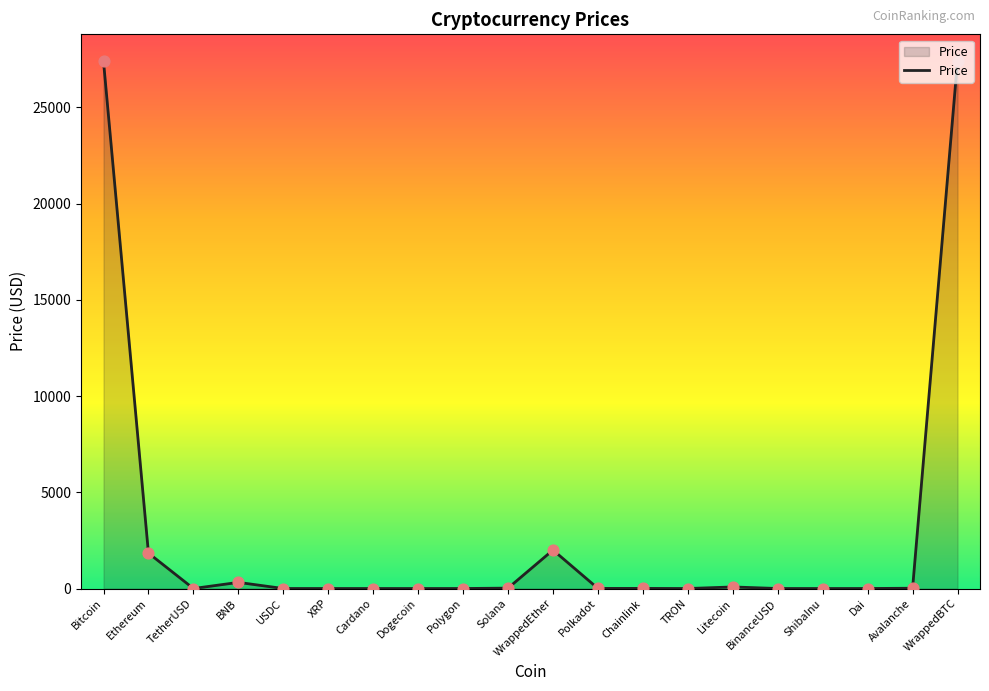

Between Cardano and WrappedBTC, which is larger?

WrappedBTC